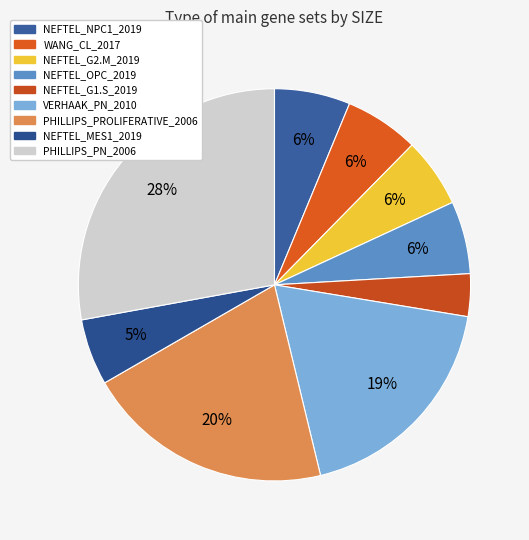

How many segments does this pie chart have?

9